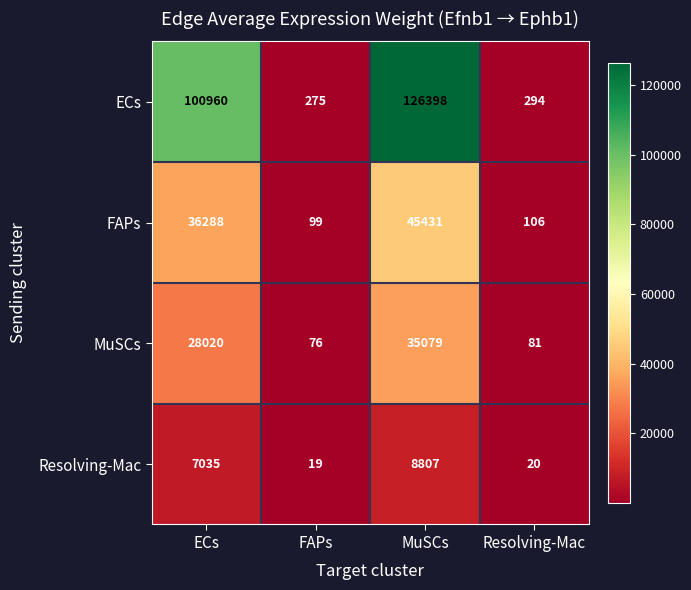

True or false: Resolving-Mac has a value of 8807 at MuSCs.

True